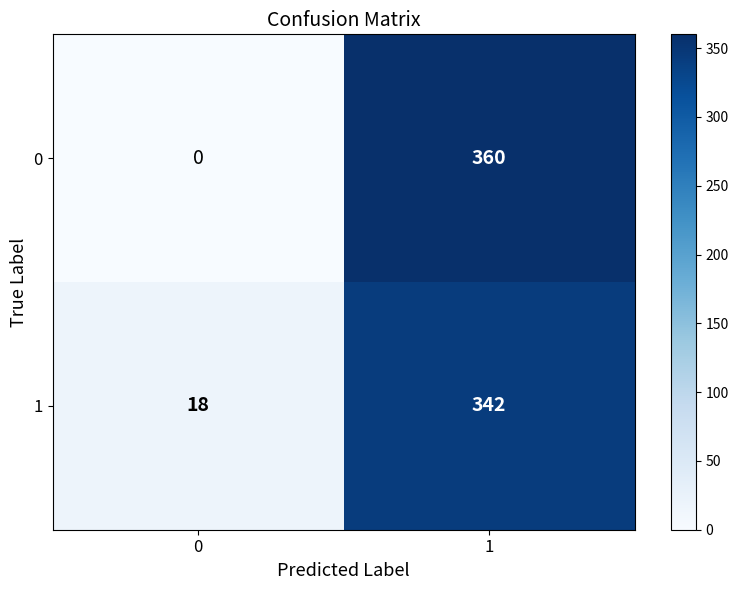

Count the number of data series in this chart.

2